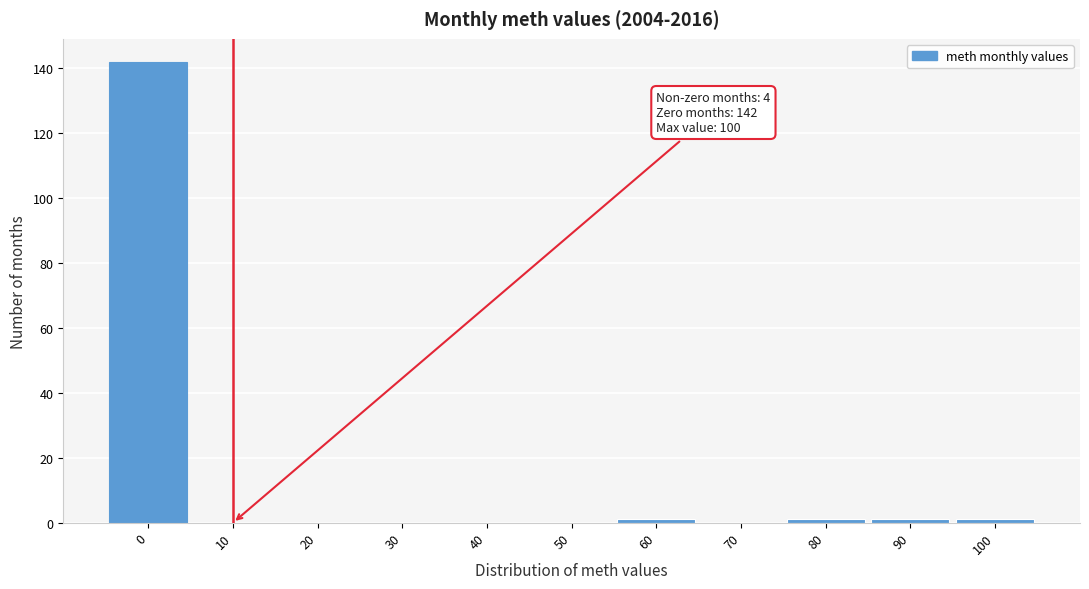

Reading left to right, what are all the values shown in this chart?

0=142	10=0	20=0	30=0	40=0	50=0	60=1	70=0	80=1	90=1	100=1